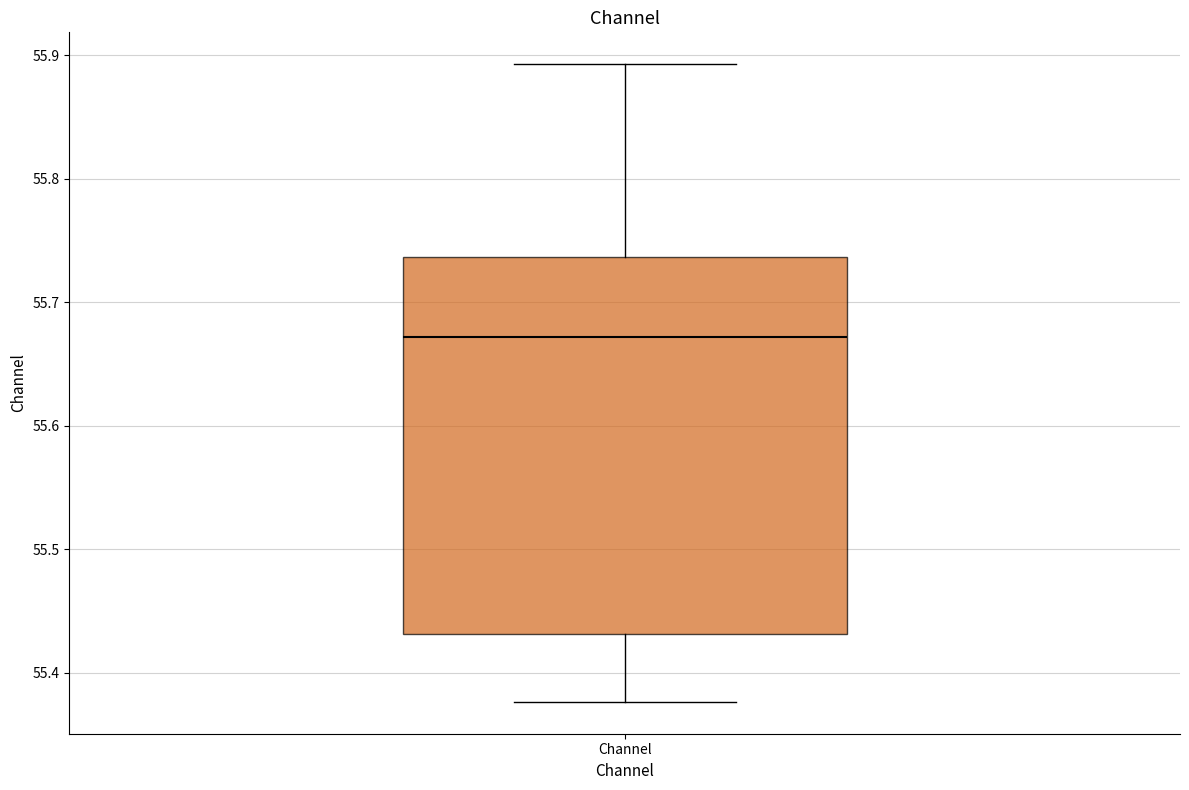

Where does the median line of the box for Channel sit on the y-axis? The values are not printed on the chart, so give them approximately, as read against the axis.

55.67